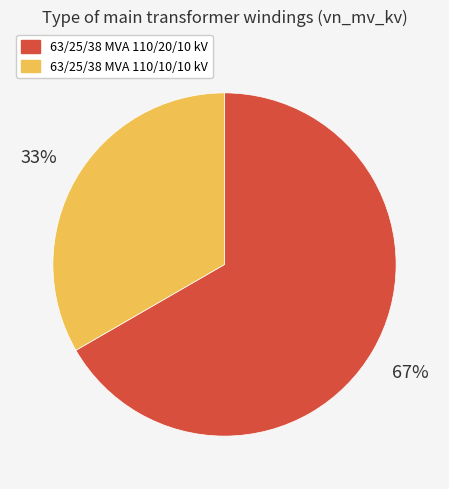

To the nearest percent, what is the combined percentage of 63/25/38 MVA 110/10/10 kV and 63/25/38 MVA 110/20/10 kV?

100%